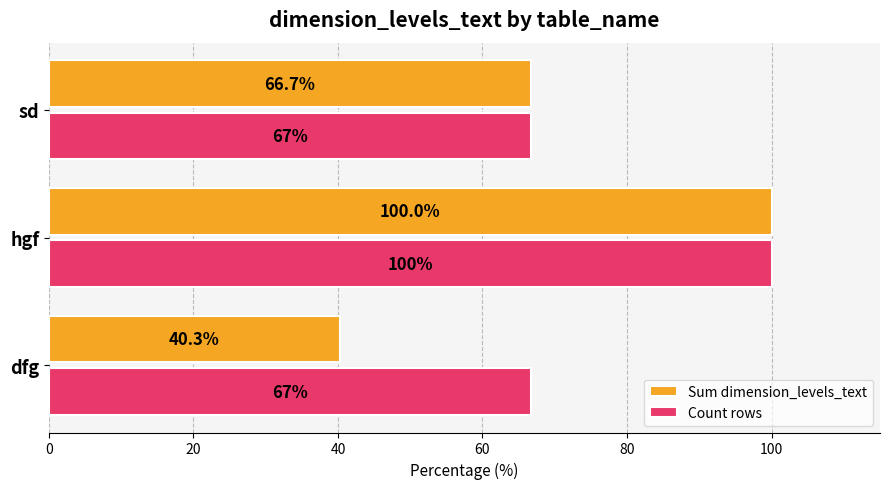

True or false: Count rows has a value of 66.7 at sd.

True